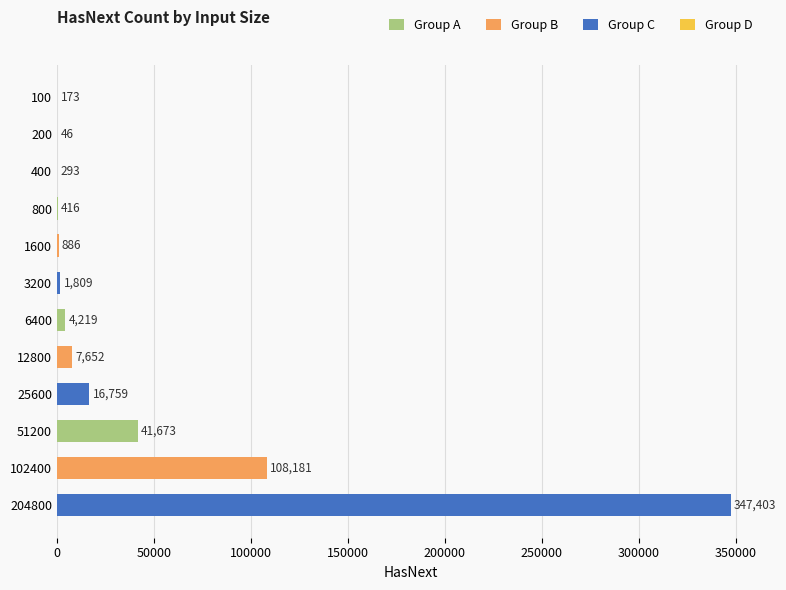

What is the greatest value displayed?

347403